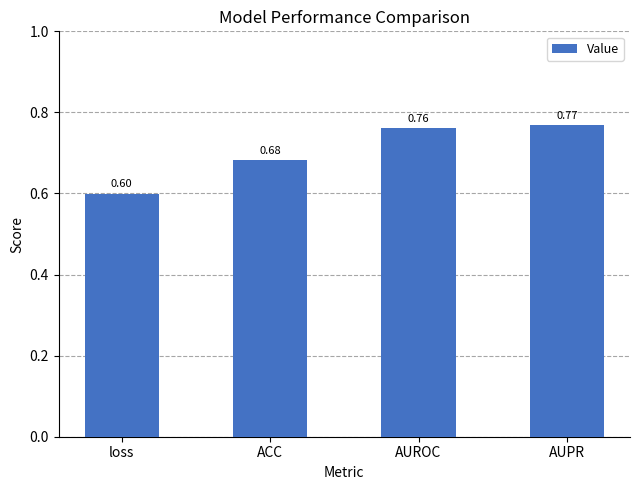

True or false: the data shows 1.1 at AUPR.

False